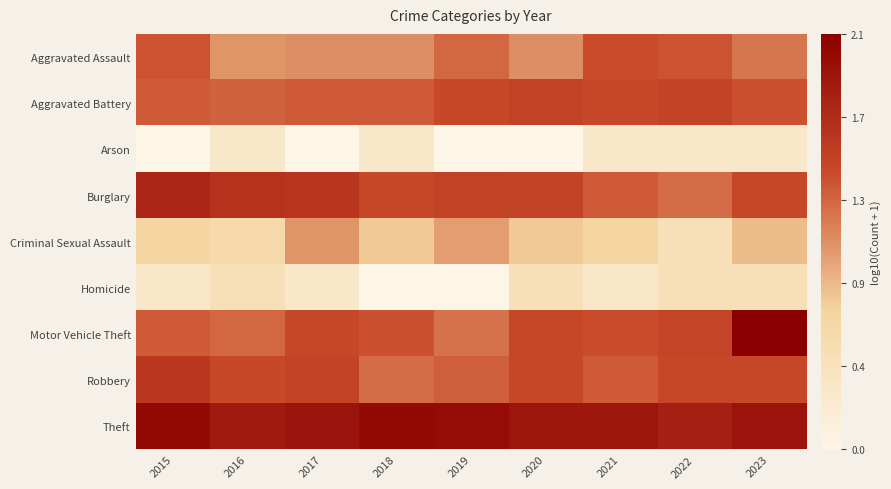

Which series has the largest total across all categories?

Theft